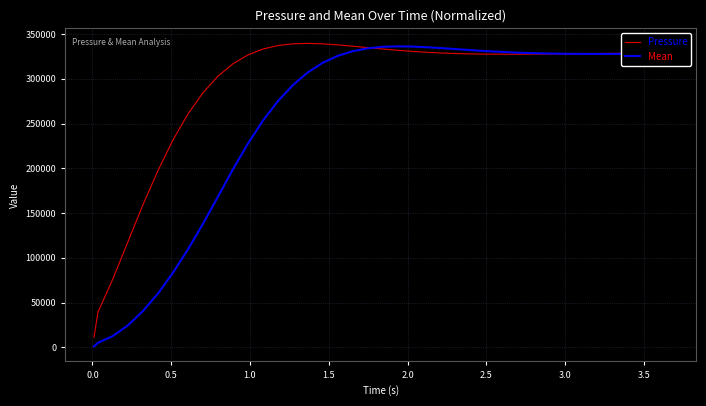

What is the highest value of the Mean series?

336317.3